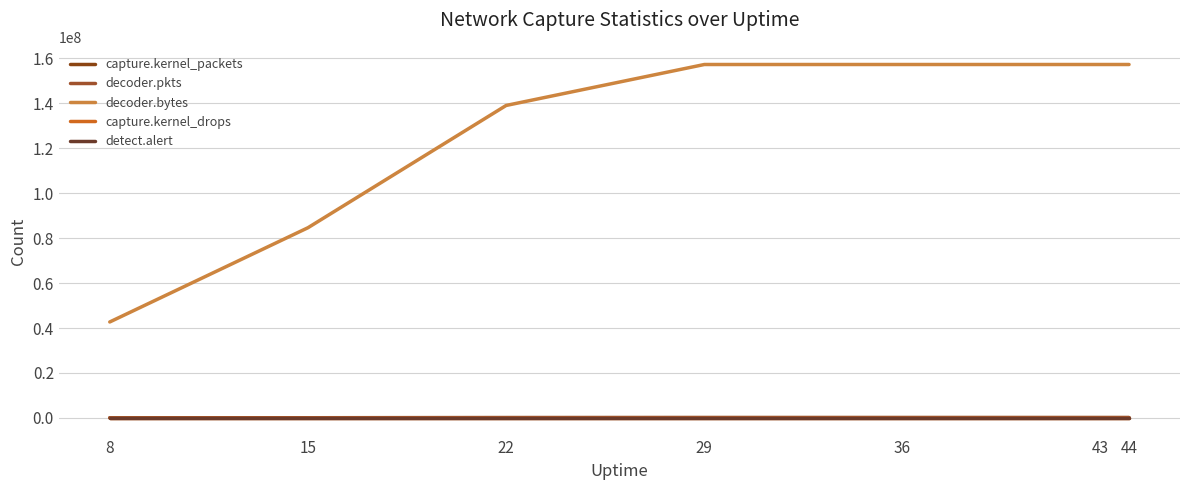

Which series has the widest spread of values?

decoder.bytes